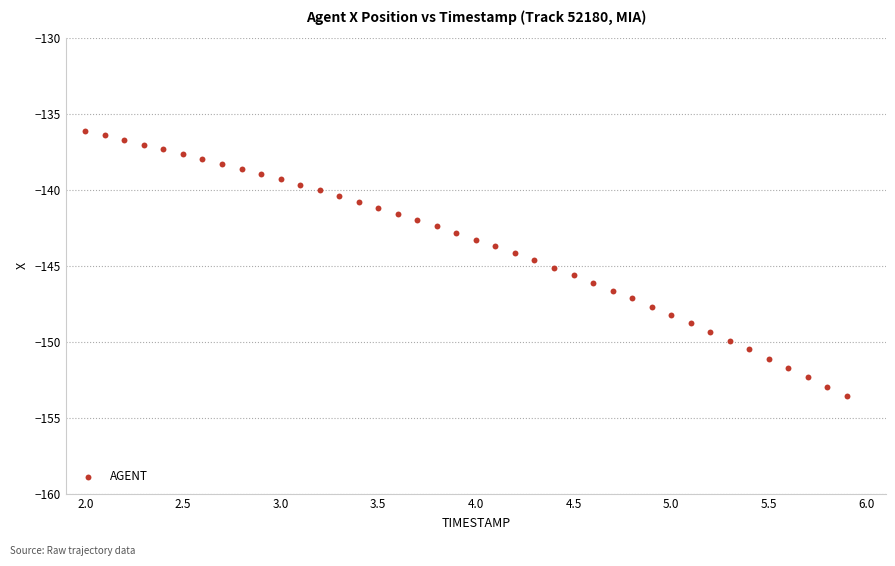

What is the range of X values (max minus min)?

3.9